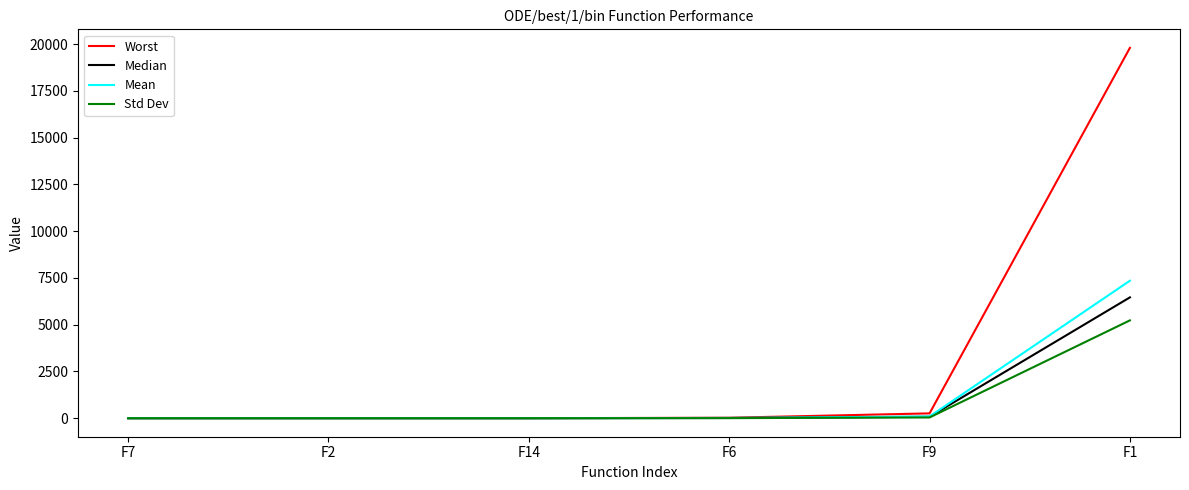

The value of Std Dev at F1 is 7169.0. True or false?

False